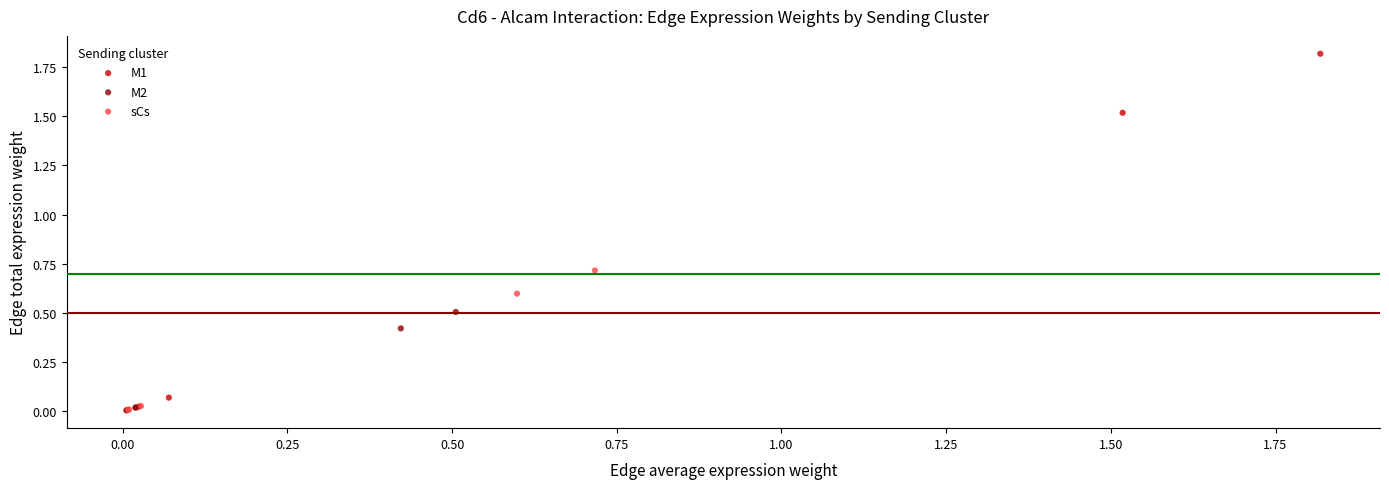

Which series has the largest Y range (max minus min)?

M1